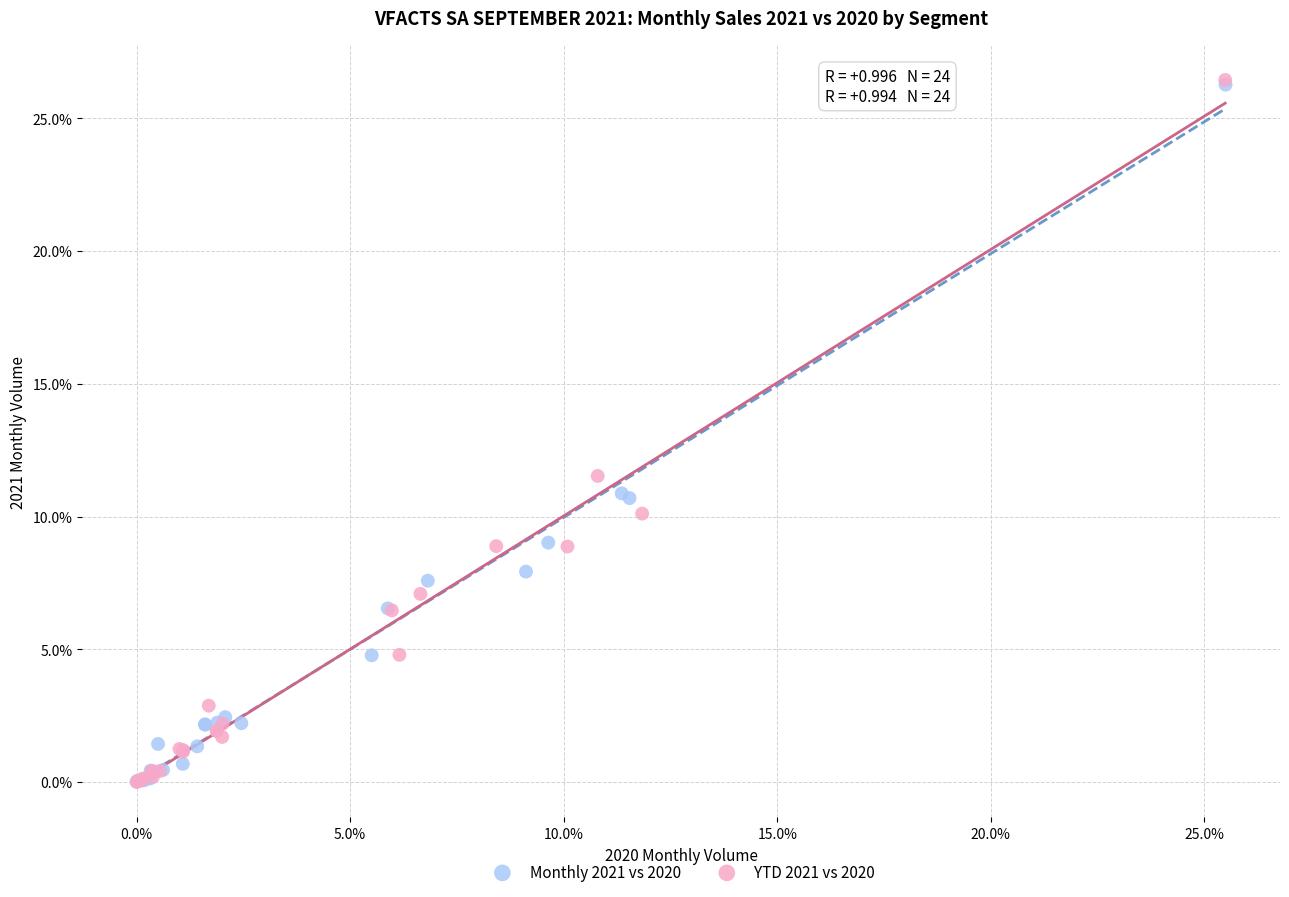

Which series has the largest Y range (max minus min)?

YTD 2021 vs 2020